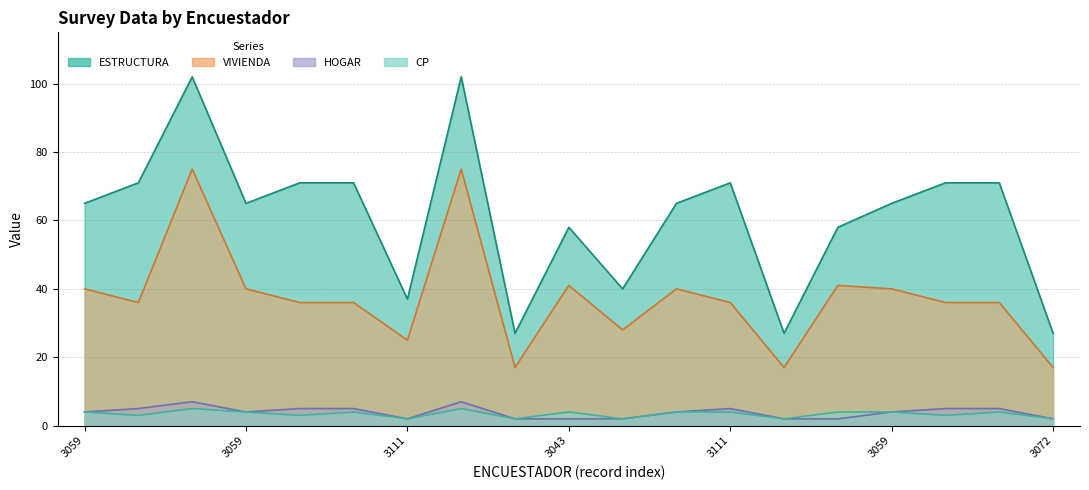

What is the total value across all series at 3043?

105